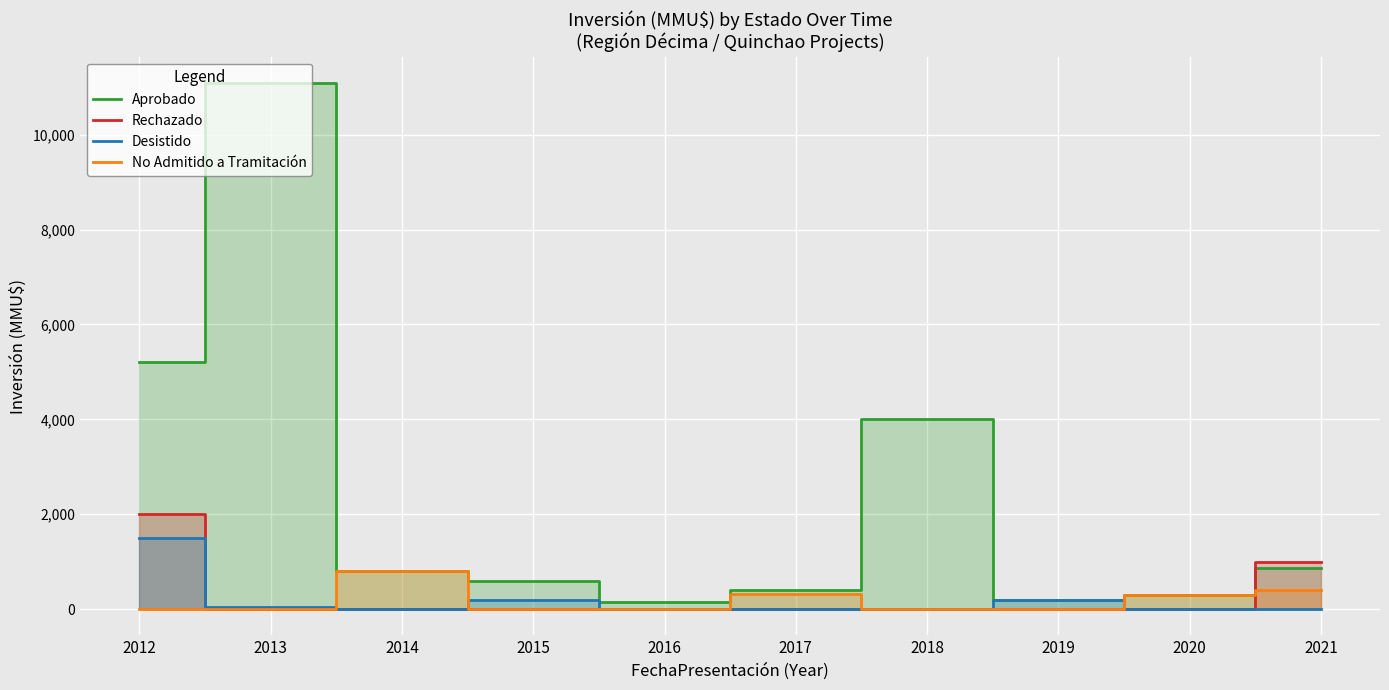

True or false: No Admitido a Tramitación has a value of -438 at 2013.

False